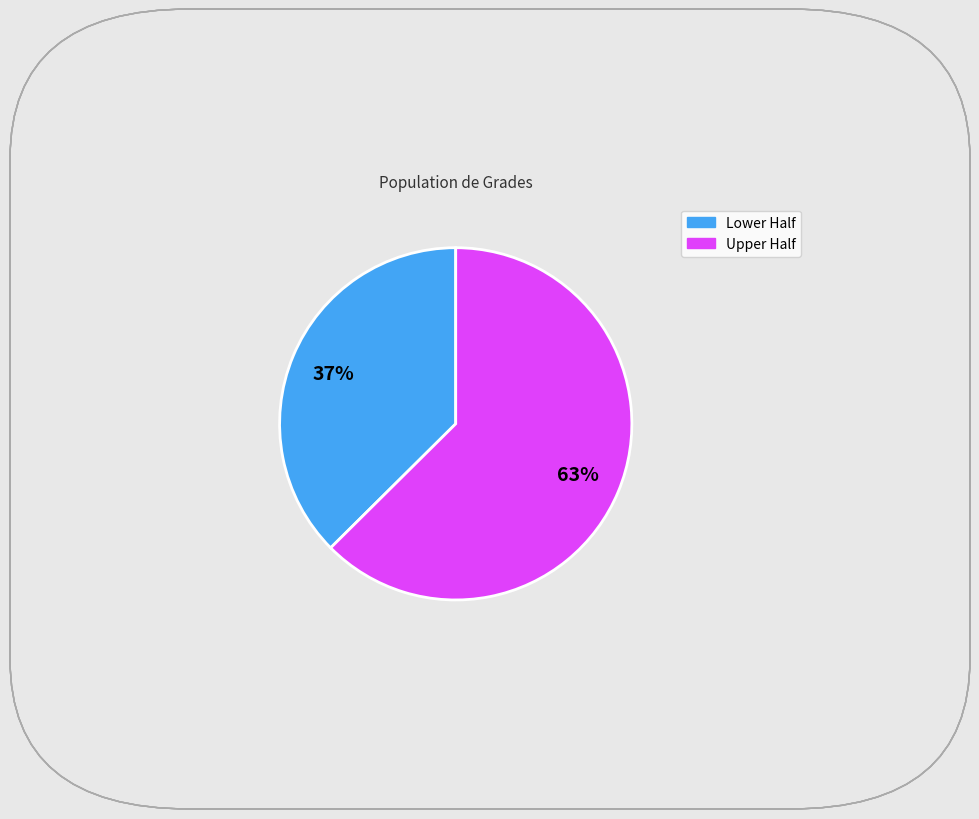

Is there any slice that represents more than half of the pie?

Yes